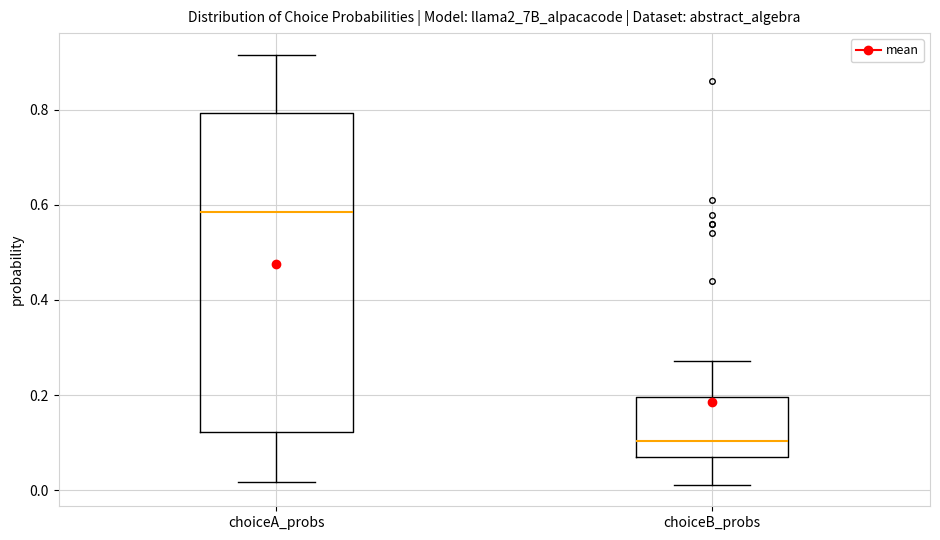

Reading left to right, transcribe this box plot: for each box, give where its median line is, the range the box spans, and where its two whiskers end, as read against the y-axis. The values are not printed on the chart, so give them approximately, as read against the axis.

choiceA_probs: median 0.58, box 0.12 to 0.80, whiskers 0.02 to 0.92
choiceB_probs: median 0.10, box 0.08 to 0.20, whiskers 0.02 to 0.28